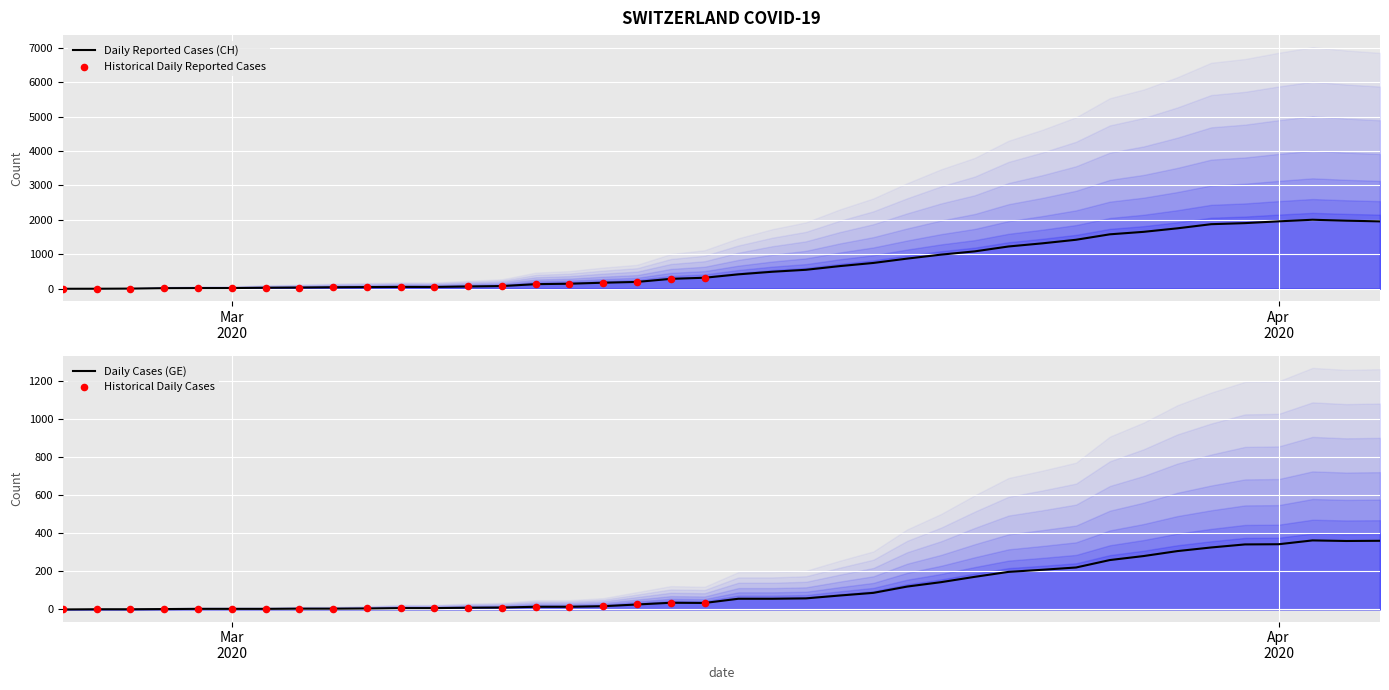

Which series contains the lowest Y value?

CH